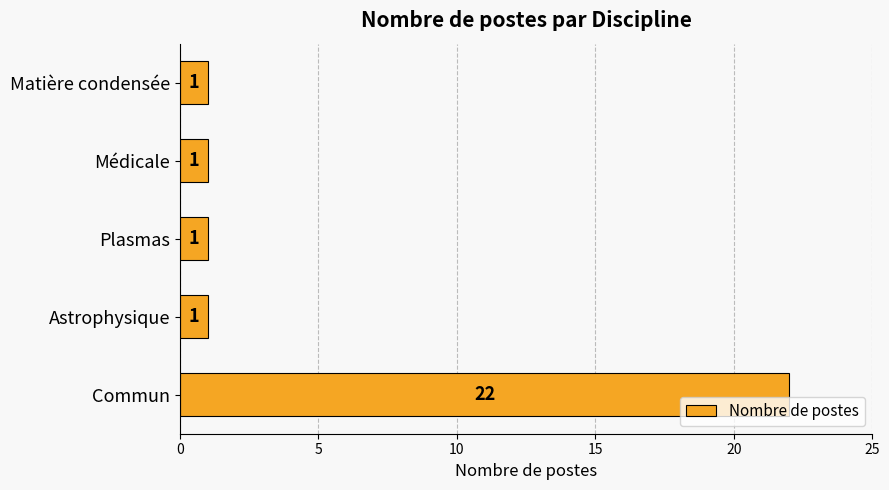

Reading bottom to top, extract all data points from this chart.

Commun=22	Astrophysique=1	Plasmas=1	Médicale=1	Matière condensée=1